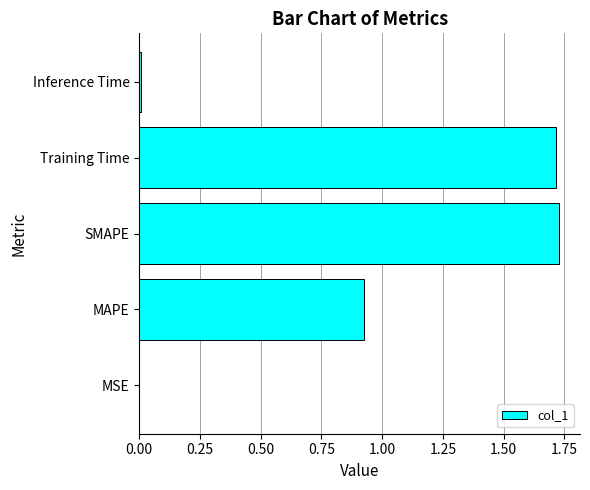

Between Training Time and Inference Time, which is larger?

Training Time